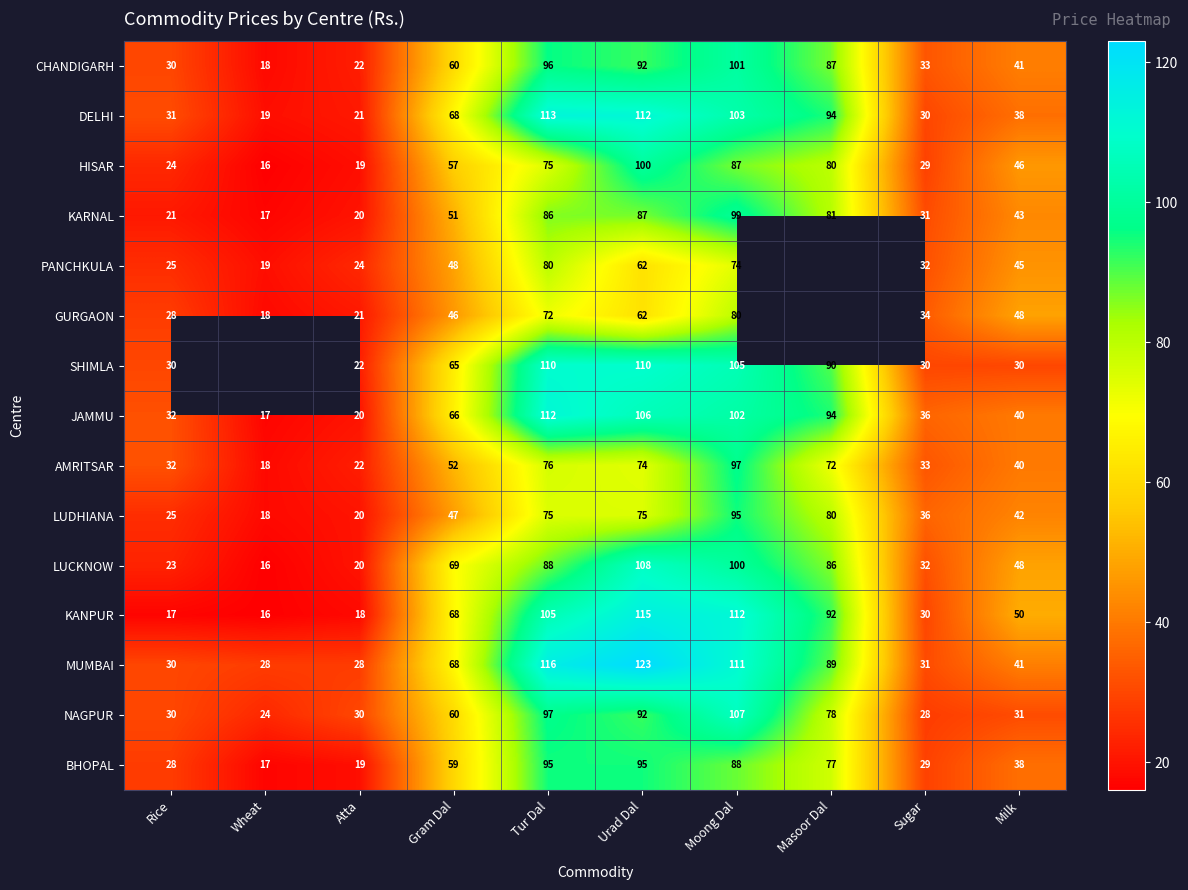

What is the minimum value shown in the chart?

16.0